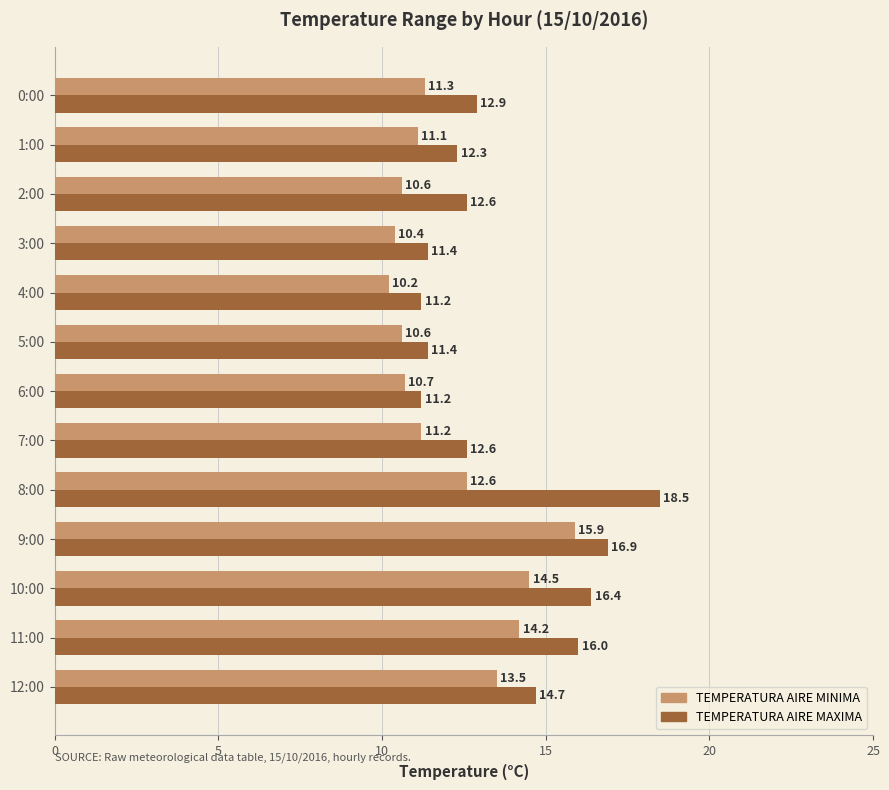

How many distinct data groups are displayed?

2